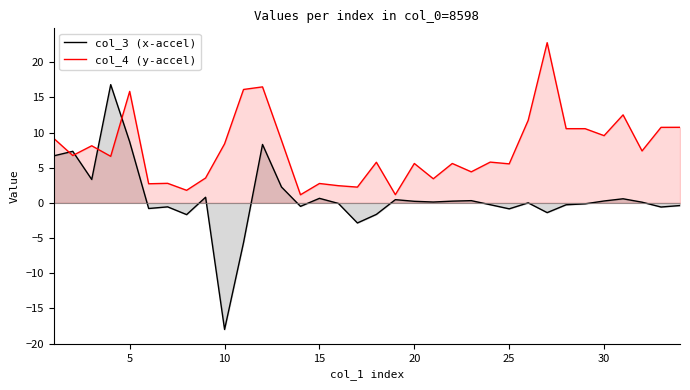

What is the lowest value of the col_3 (x-accel) series?

-18.0